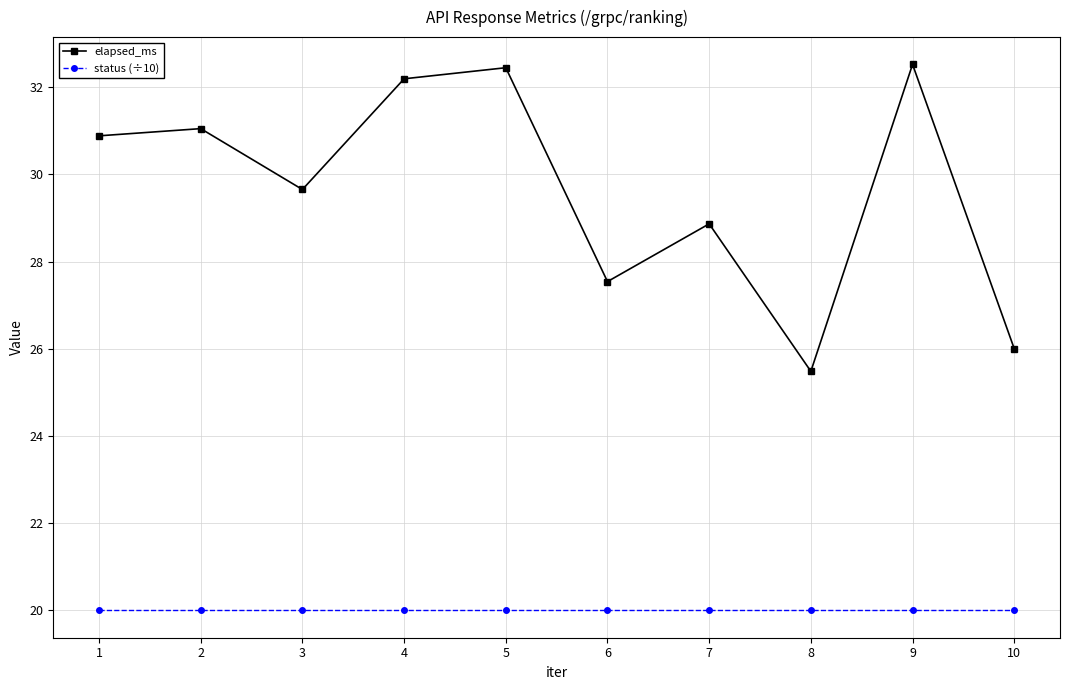

What are all the series names shown in the legend?

elapsed_ms, status (÷10)